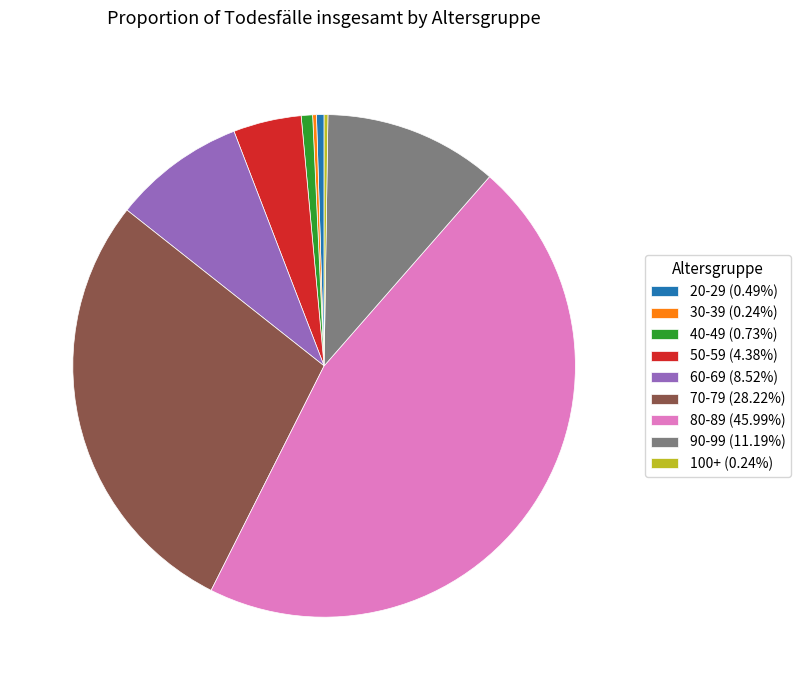

Approximately how many times larger is the value at 80-89 (45.99%) compared to 50-59 (4.38%)?

10.5